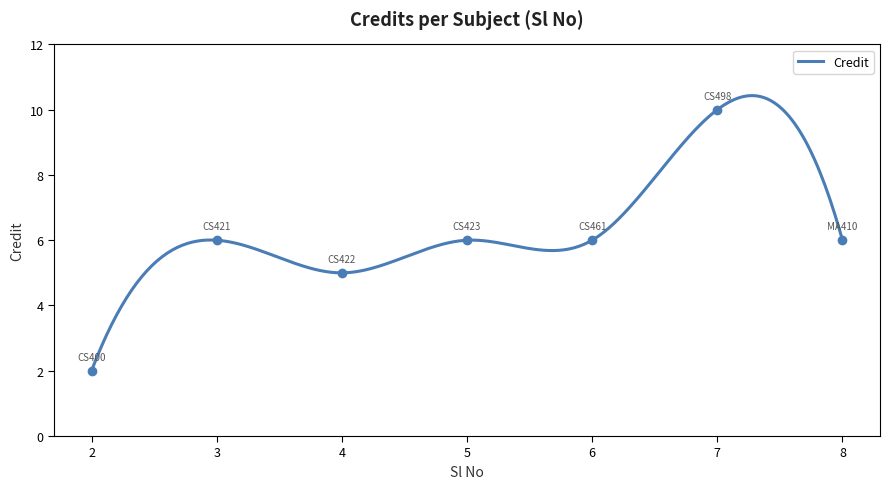

What is the maximum value shown in the chart?

10